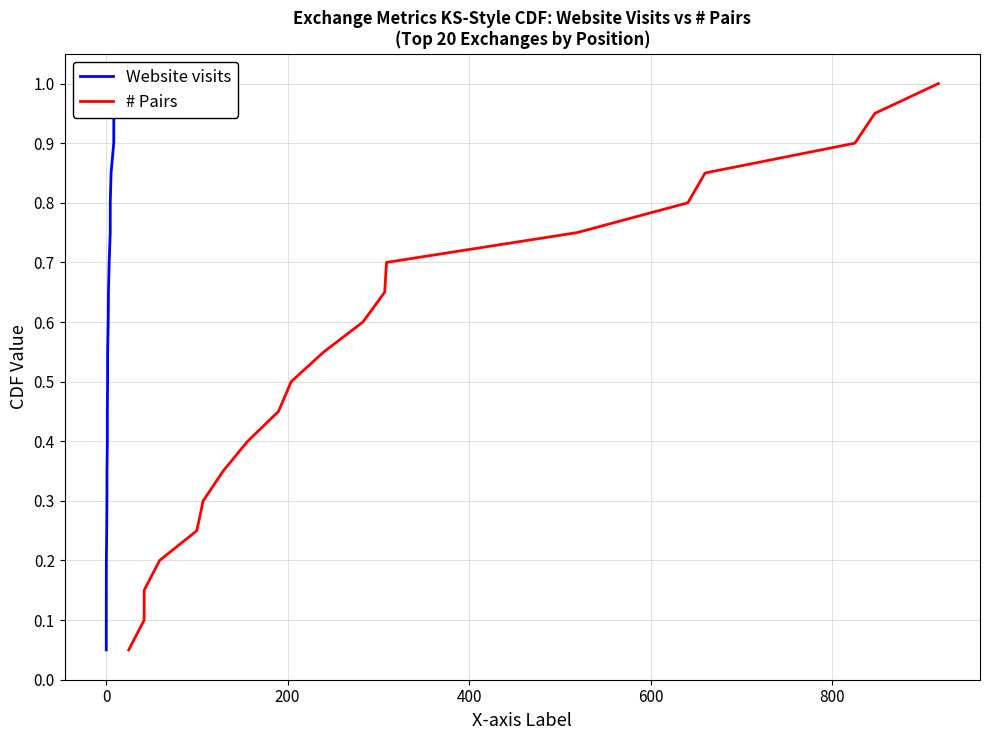

True or false: Website visits and # Pairs cross at least once.

False